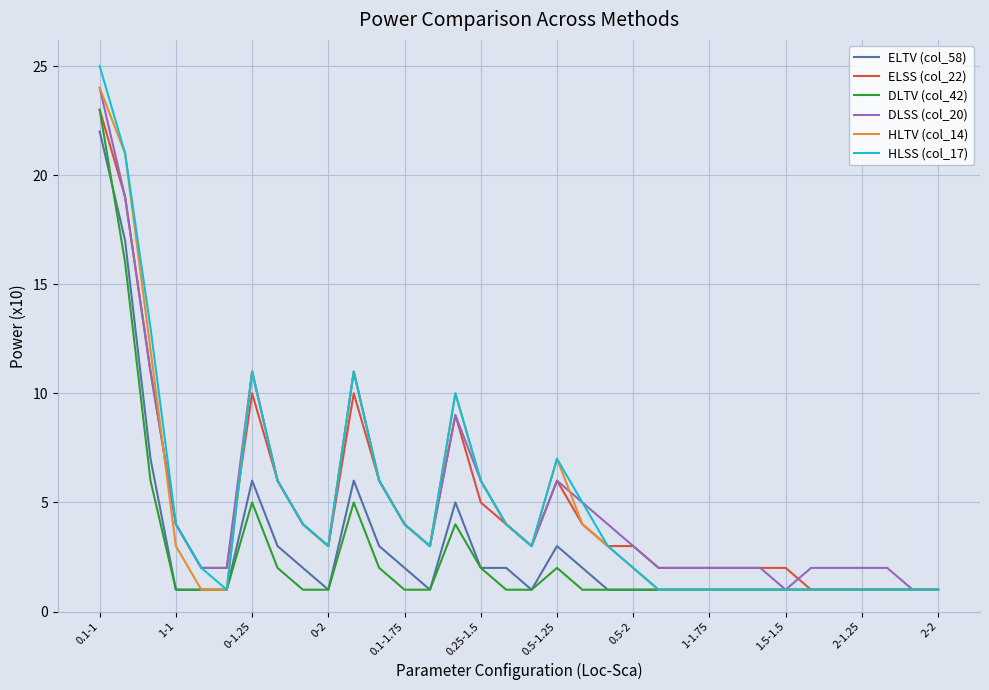

Which series has the largest range (max minus min)?

HLSS (col_17)